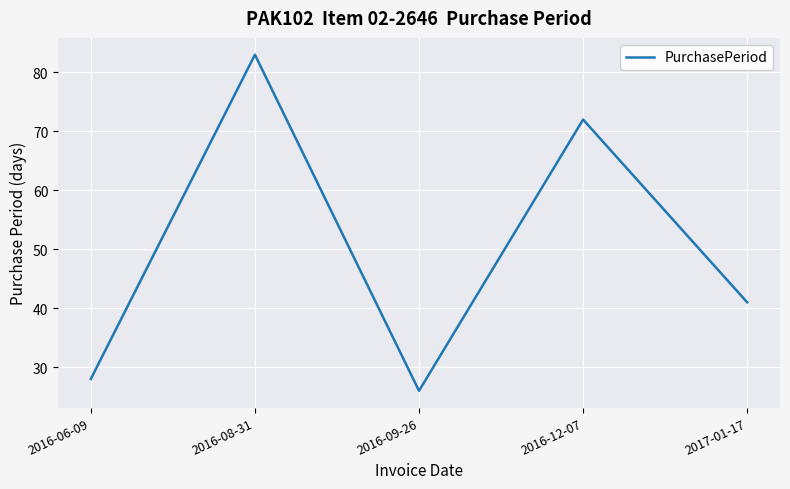

Rank the categories by value from highest to lowest.

2016-08-31, 2016-12-07, 2017-01-17, 2016-06-09, 2016-09-26